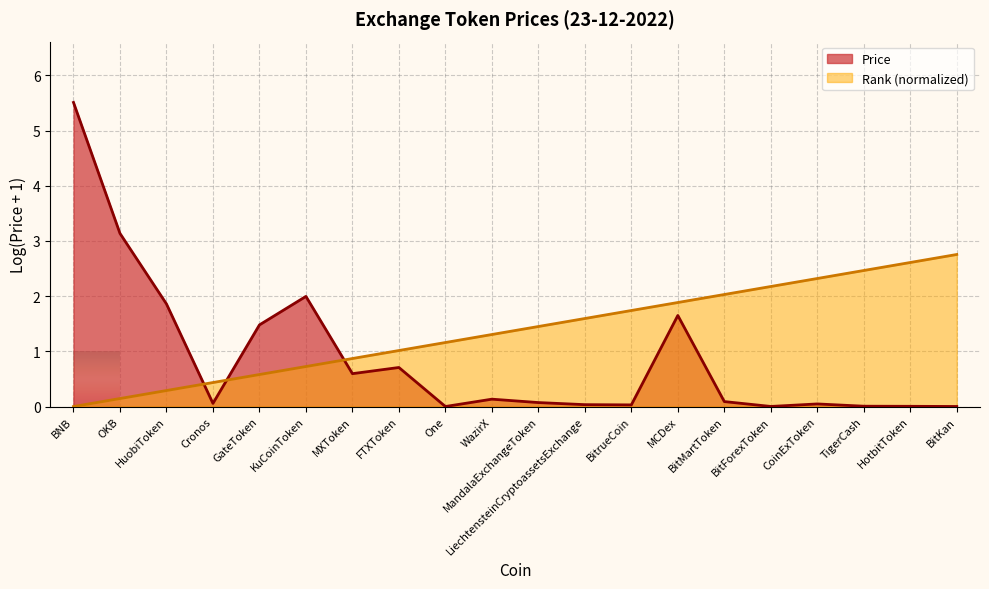

List the series in order of their overall mean, highest first.

Rank (normalized), Price